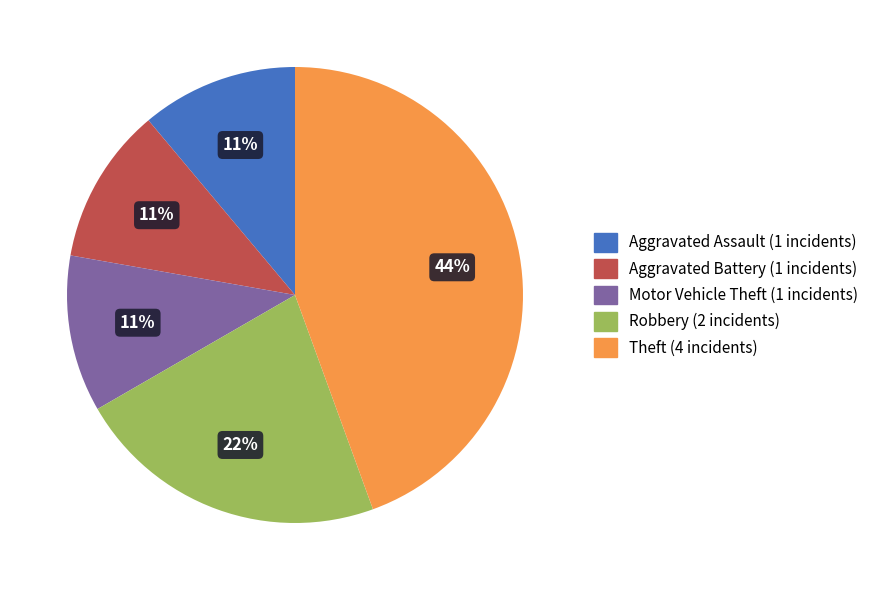

Count the number of slices in the pie.

5